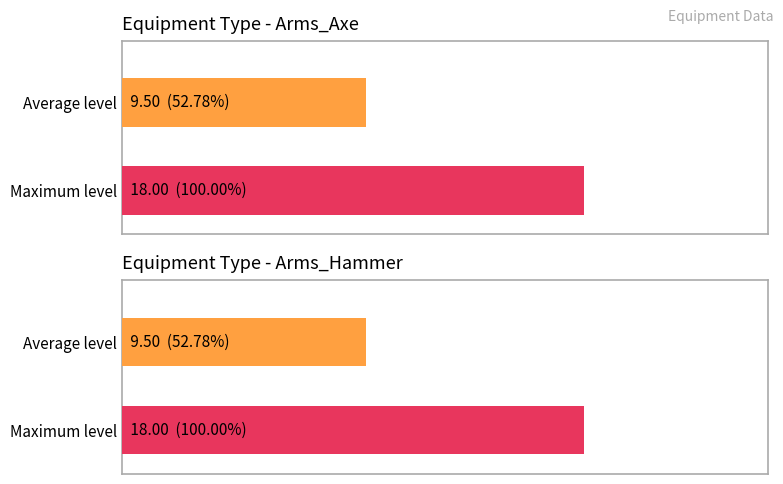

Count the Other values in the range 1 to 109.

4